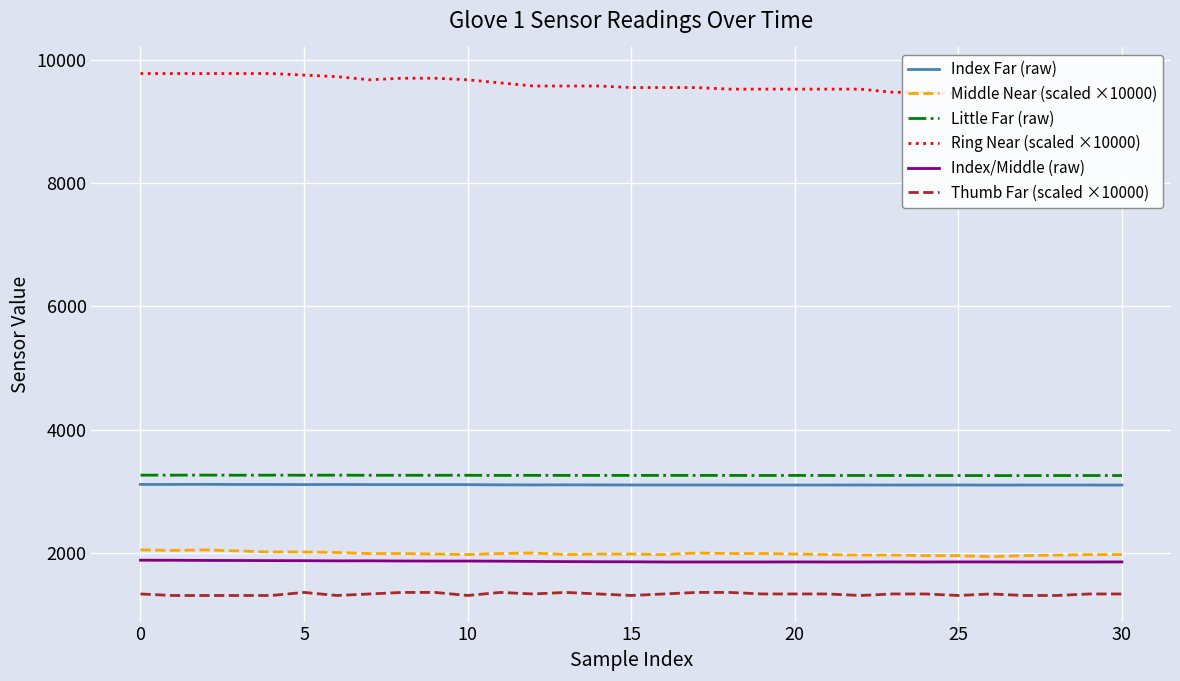

At which label is Ring Near (scaled ×10000) closest to 9595?

12